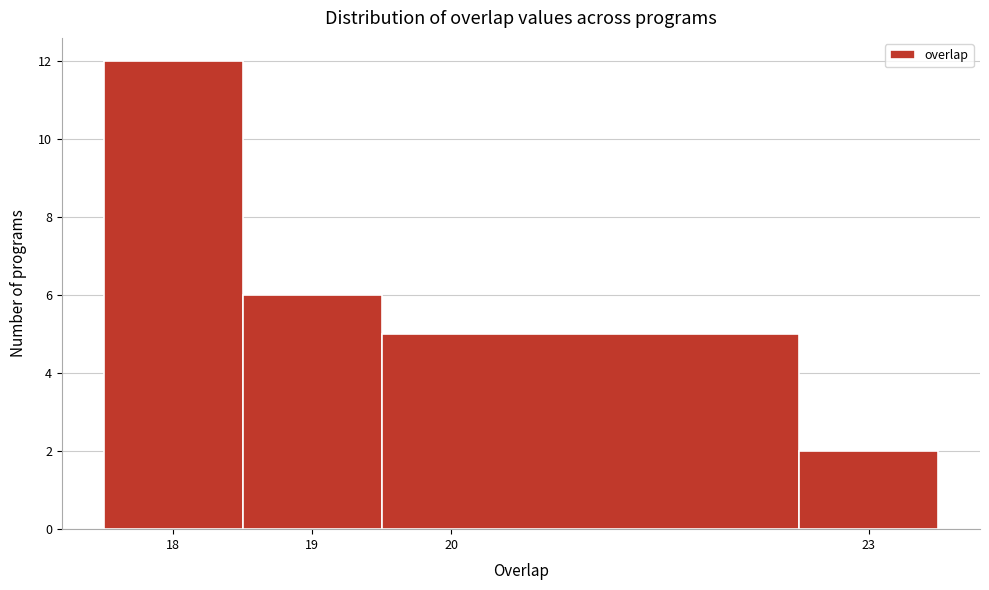

Reading left to right, list every bar in this chart as the range it spans on the x-axis followed by its height. The values are not printed on the chart, so give them approximately, as read against the axis.

17.5 to 18.5: 12
18.5 to 19.5: 6
19.5 to 22.5: 5
22.5 to 23.5: 2